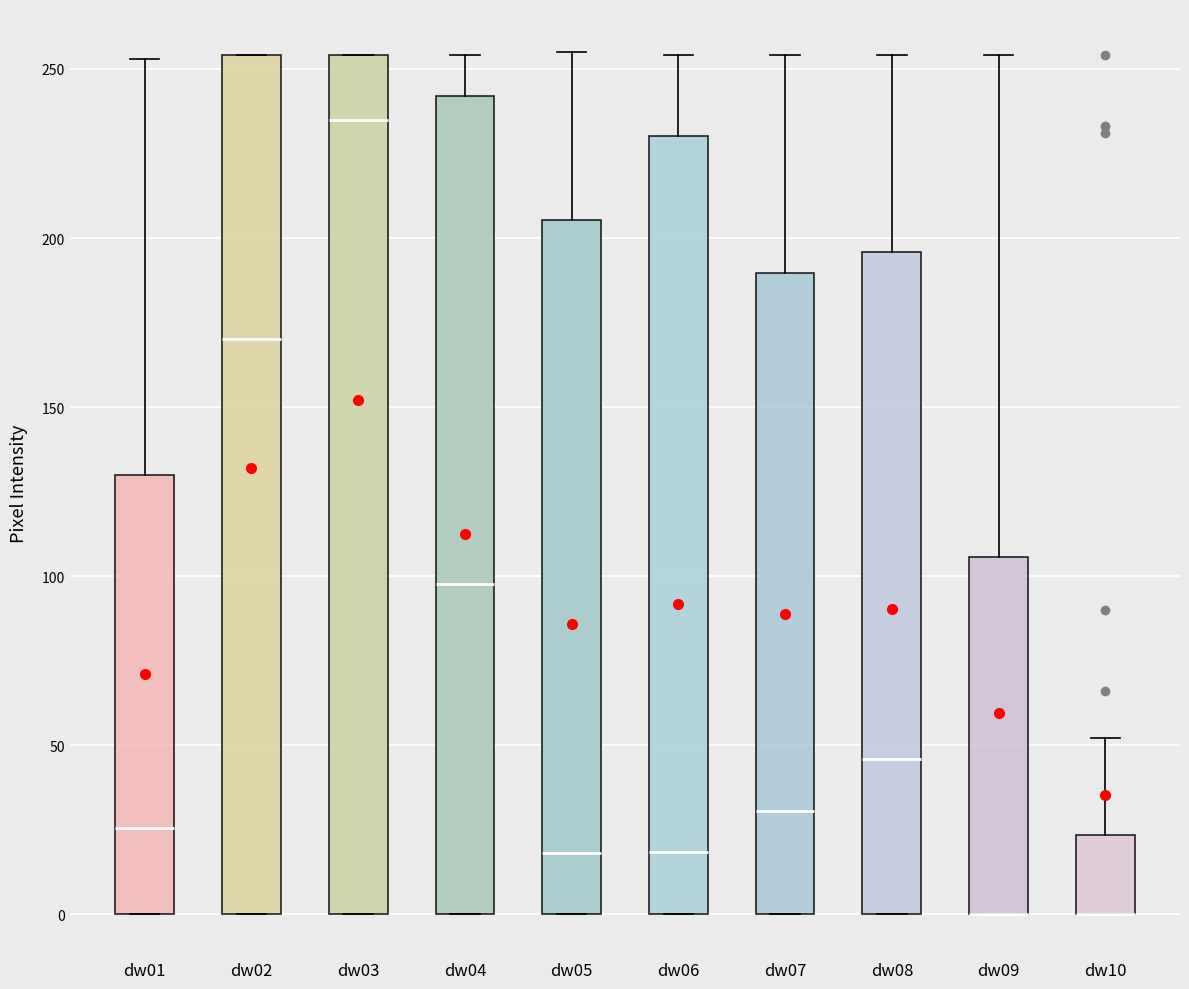

Reading left to right, transcribe this box plot: for each box, give where its median line is, the range the box spans, and where its two whiskers end, as read against the y-axis. The values are not printed on the chart, so give them approximately, as read against the axis.

dw01: median 25, box 0 to 130, whiskers 0 to 255
dw02: median 170, box 0 to 255, whiskers 0 to 255
dw03: median 235, box 0 to 255, whiskers 0 to 255
dw04: median 100, box 0 to 240, whiskers 0 to 255
dw05: median 20, box 0 to 205, whiskers 0 to 255
dw06: median 20, box 0 to 230, whiskers 0 to 255
dw07: median 30, box 0 to 190, whiskers 0 to 255
dw08: median 45, box 0 to 195, whiskers 0 to 255
dw09: median 0 (drawn on the box's lower edge), box 0 to 105, whiskers 0 to 255
dw10: median 0 (drawn on the box's lower edge), box 0 to 25, whiskers 0 to 50